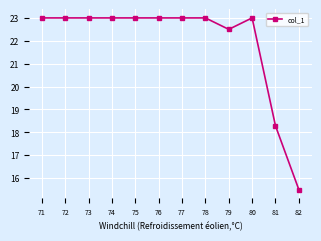

Does the chart have visible grid lines?

Yes